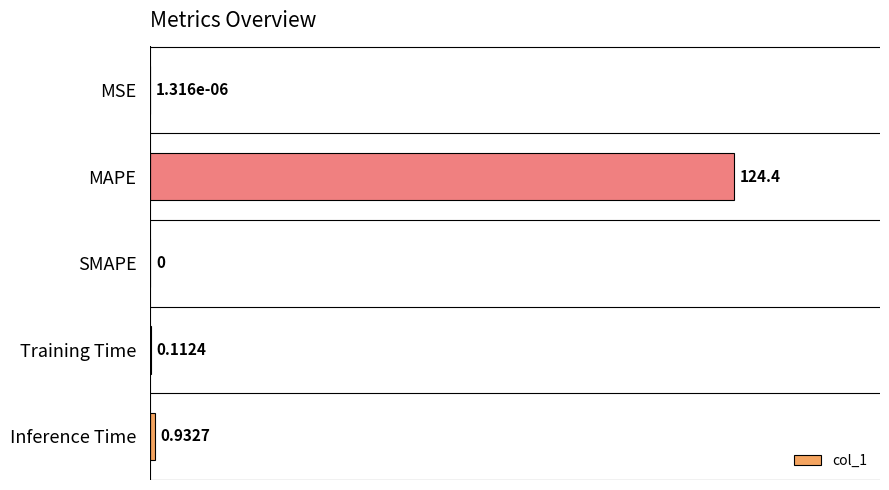

What is the sum of all values?

125.4